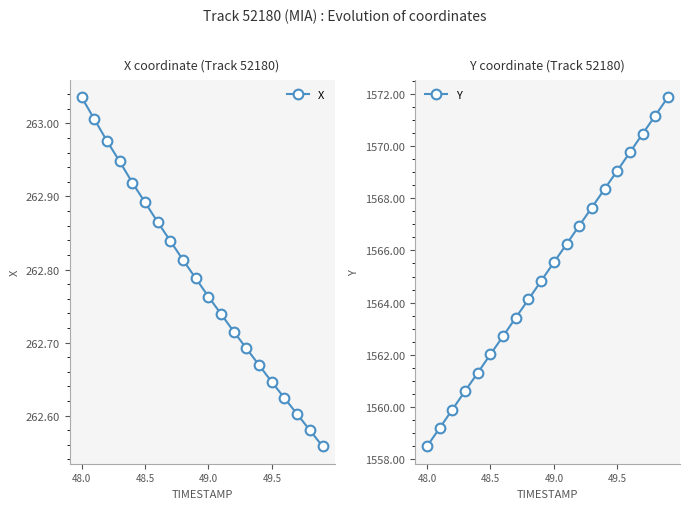

How many lines are shown in the chart?

2